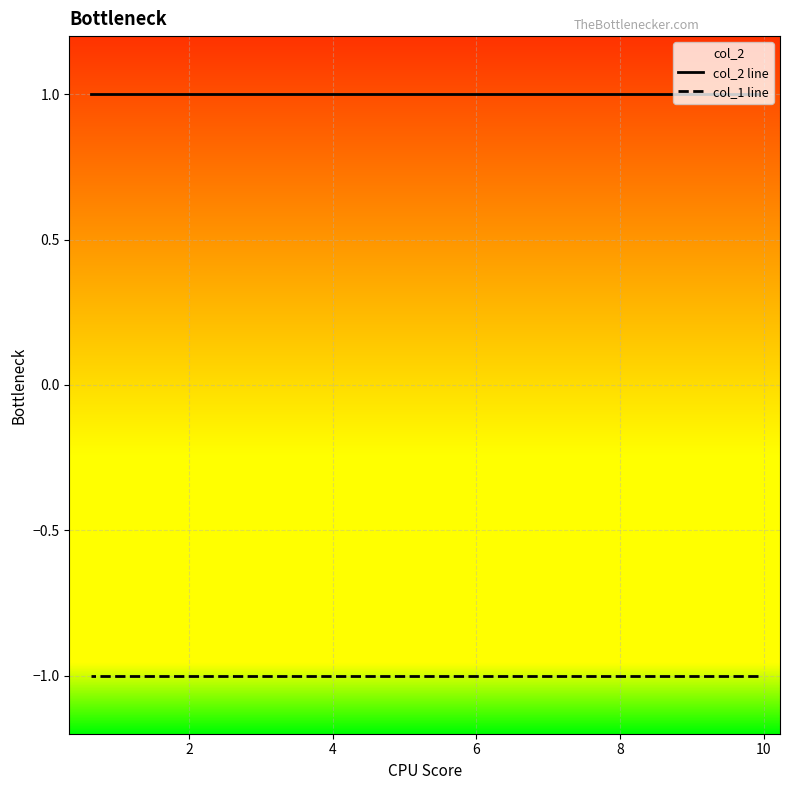

List the series in order of their overall mean, highest first.

col_2 line, col_1 line